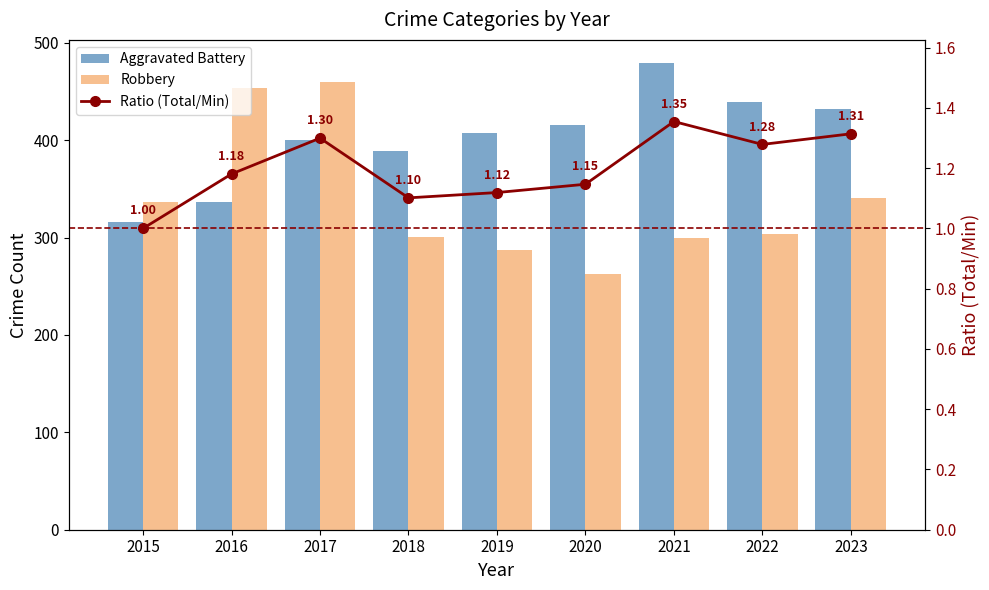

Is it true that Robbery equals 121.3 at 2018?

False